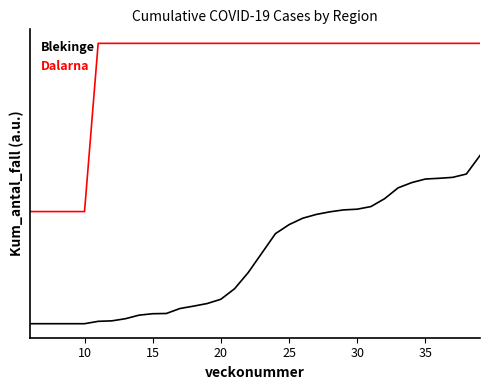

What is the sum of all Blekinge values?

2451.1